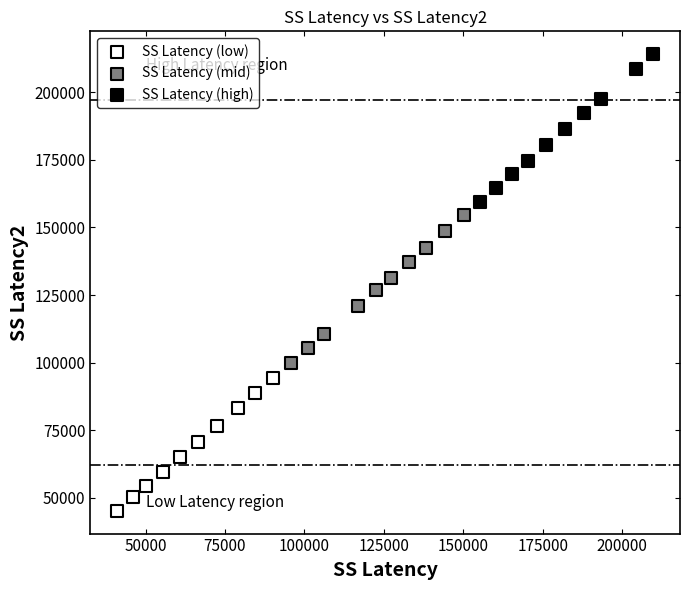

Which series reaches the maximum Y coordinate?

SS Latency (high)